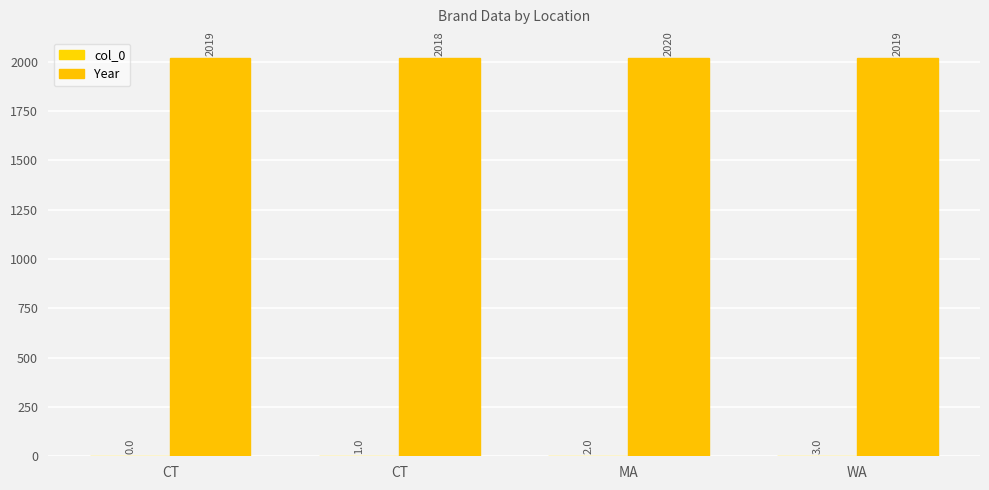

Reading left to right, list all the values displayed in this chart.

col_0: 0	1	2	3
Year: 2019	2018	2020	2019